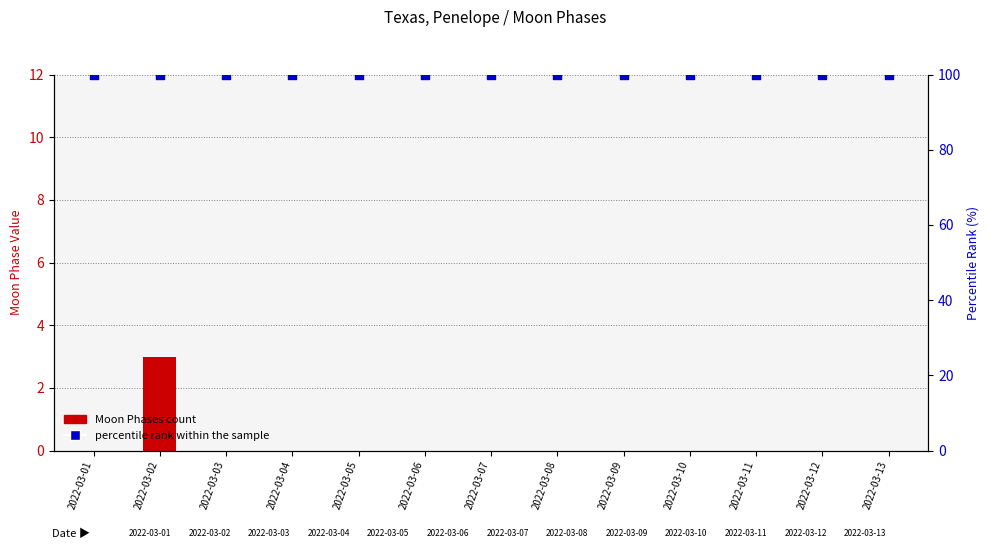

Which series contains the highest Y value?

percentile rank within the sample